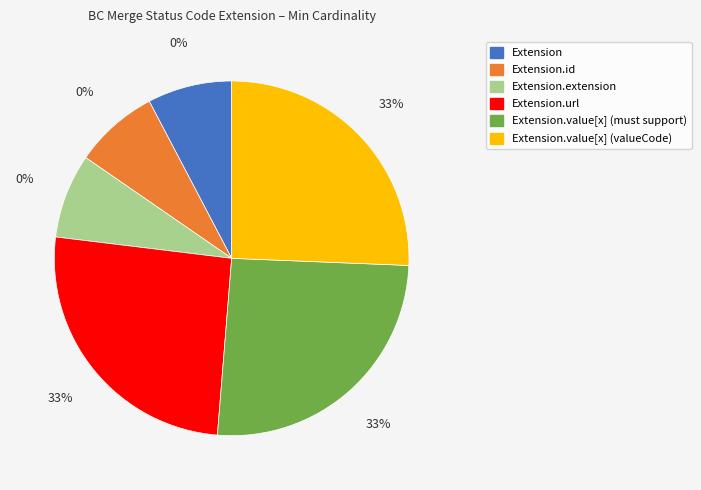

What is the smallest slice in the pie chart?

Extension